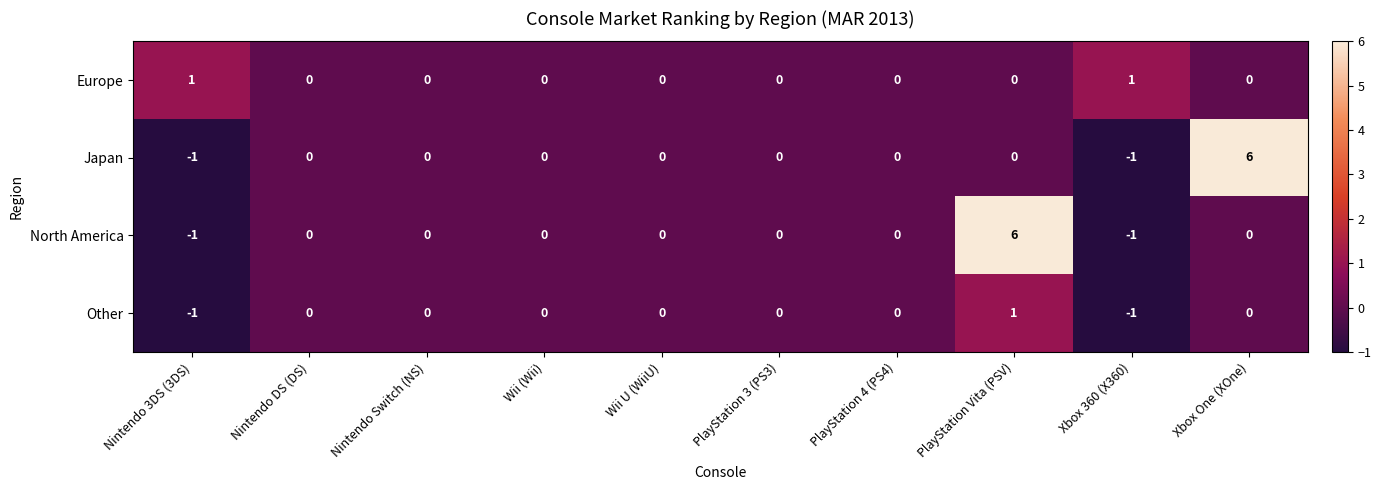

True or false: Japan has a value of -1 at Nintendo 3DS (3DS).

True